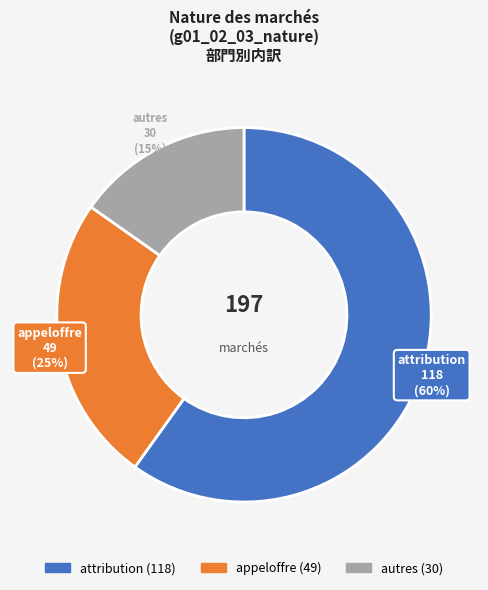

Is it true that attribution is 60% of the pie?

True